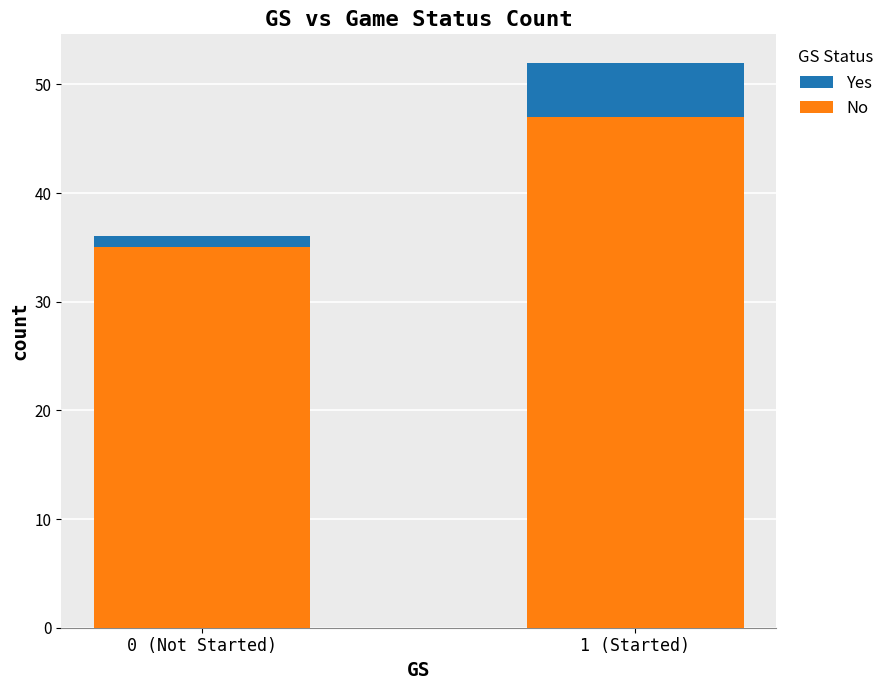

True or false: No has a value of 15 at 0 (Not Started).

False